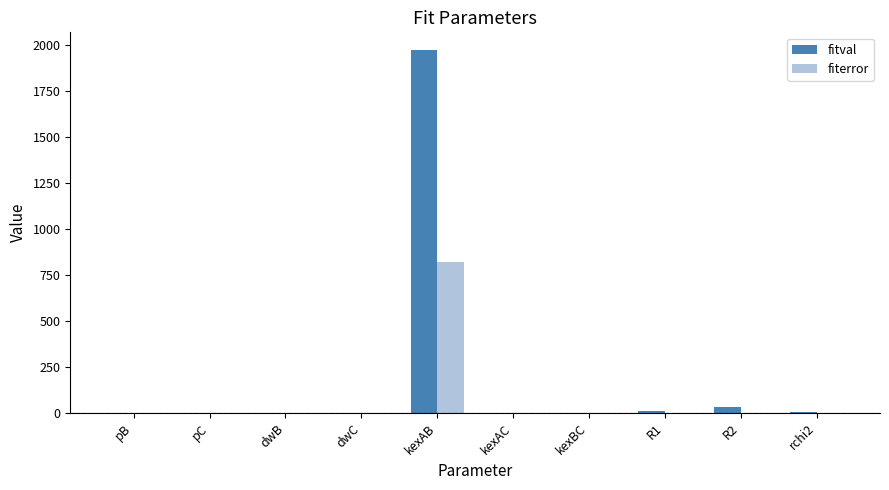

What is the sum of all fiterror values?

820.5